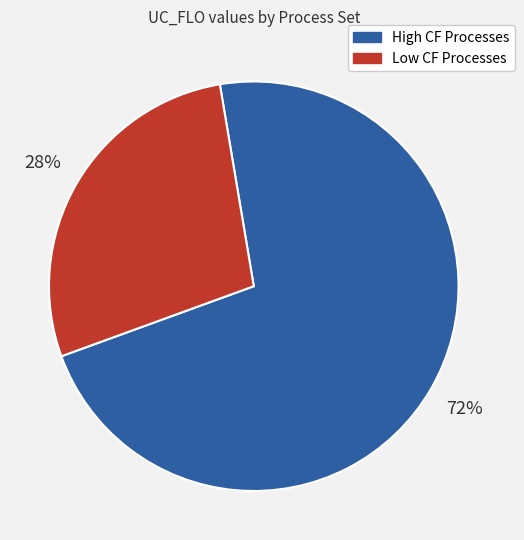

To the nearest percent, what is the average slice percentage?

50%